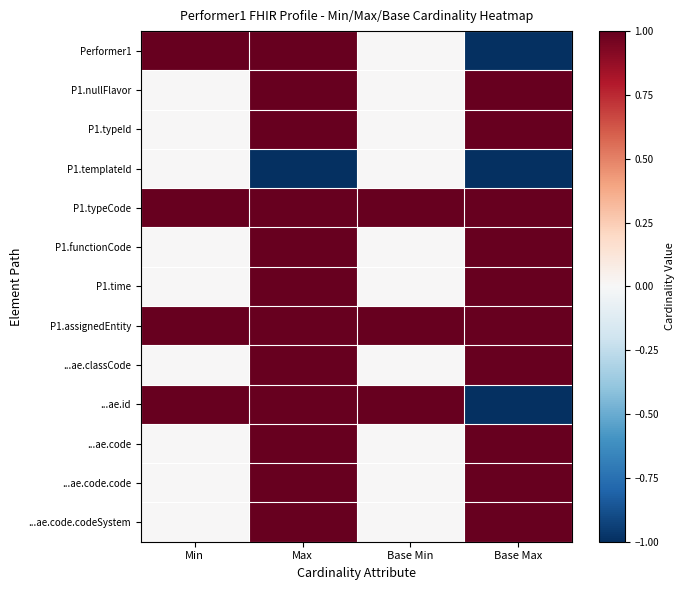

Reading right to left, transcribe all the data shown in this chart.

Performer1: Base Max=-1	Base Min=0	Max=1	Min=1
P1.nullFlavor: Base Max=1	Base Min=0	Max=1	Min=0
P1.typeId: Base Max=1	Base Min=0	Max=1	Min=0
P1.templateId: Base Max=-1	Base Min=0	Max=-1	Min=0
P1.typeCode: Base Max=1	Base Min=1	Max=1	Min=1
P1.functionCode: Base Max=1	Base Min=0	Max=1	Min=0
P1.time: Base Max=1	Base Min=0	Max=1	Min=0
P1.assignedEntity: Base Max=1	Base Min=1	Max=1	Min=1
...ae.classCode: Base Max=1	Base Min=0	Max=1	Min=0
...ae.id: Base Max=-1	Base Min=1	Max=1	Min=1
...ae.code: Base Max=1	Base Min=0	Max=1	Min=0
...ae.code.code: Base Max=1	Base Min=0	Max=1	Min=0
...ae.code.codeSystem: Base Max=1	Base Min=0	Max=1	Min=0